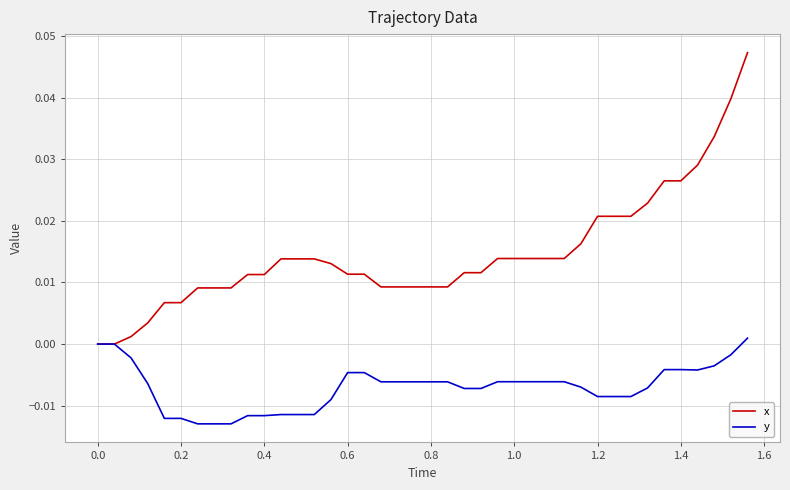

List the series in order of their peak value, lowest first.

y, x